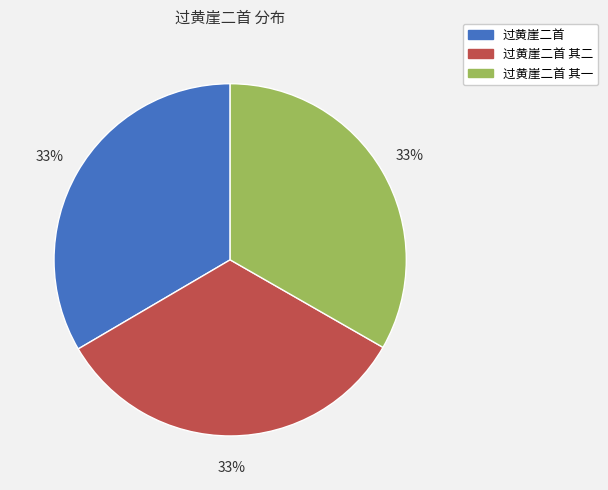

Count the number of slices in the pie.

3